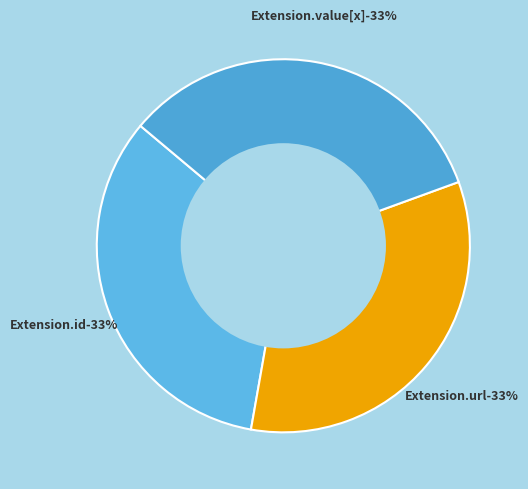

What percentage is NOT represented by Extension.extension?

100.0%